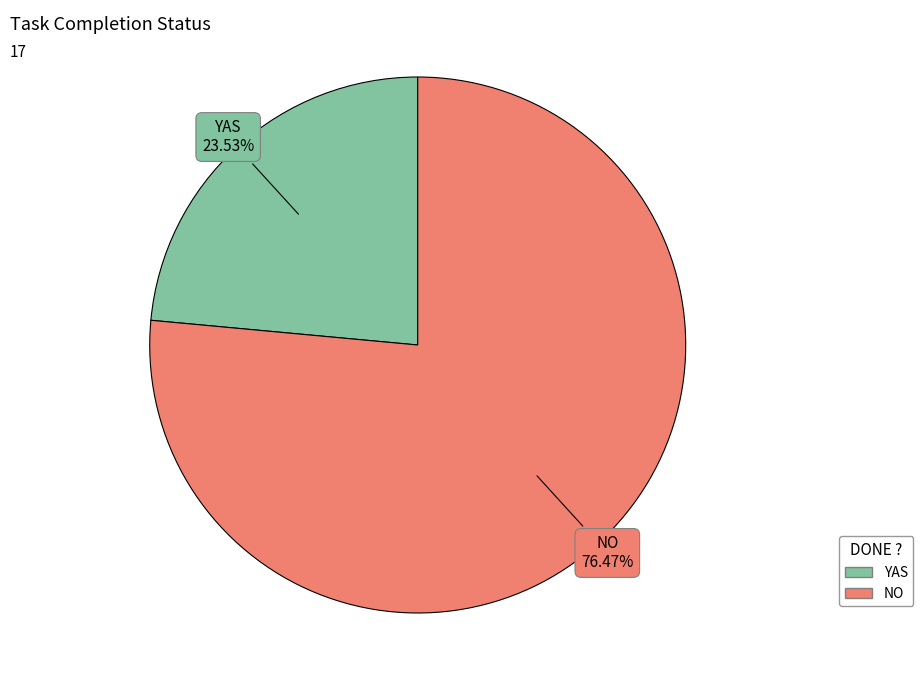

To the nearest percent, what portion does YAS represent?

24%